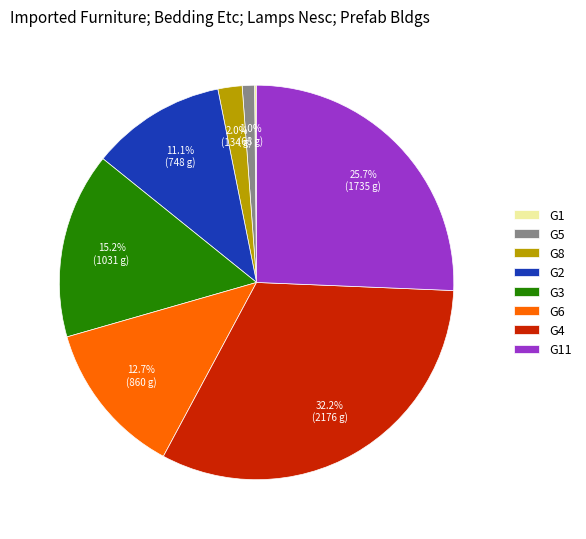

To the nearest percent, what is the difference between the largest and smallest slice percentages?

32%